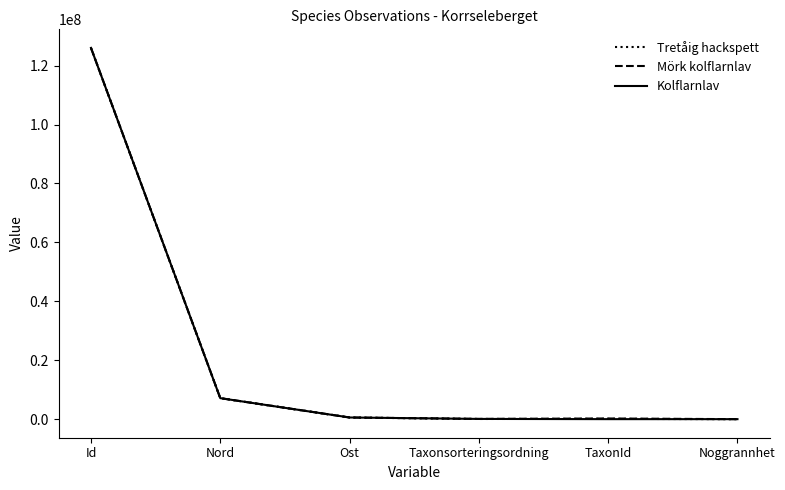

At which category is the sum across all series the highest?

Id